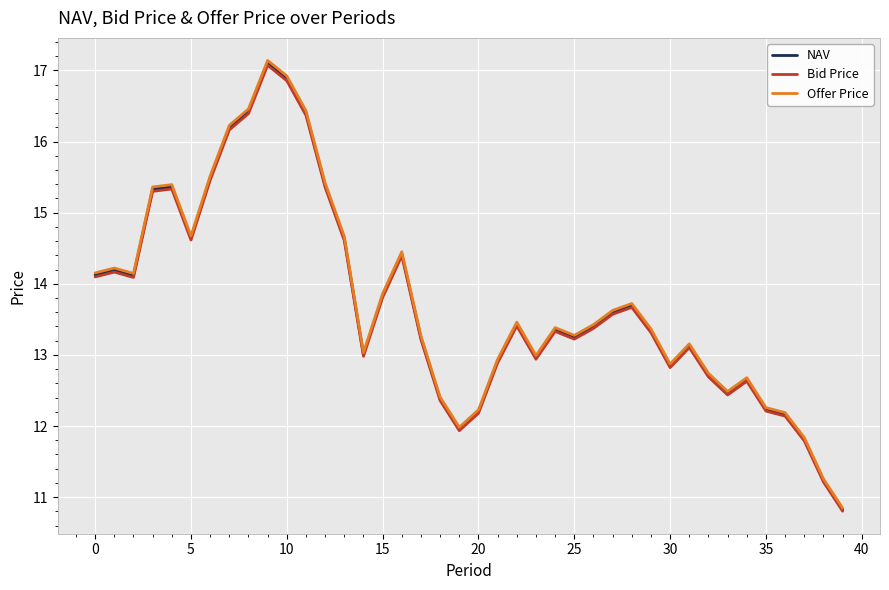

What is the maximum value shown in the chart?

17.1